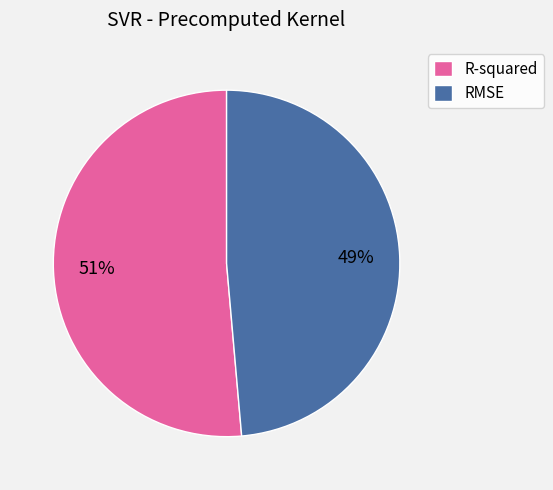

Combined, do R-squared and RMSE account for over 50%?

Yes